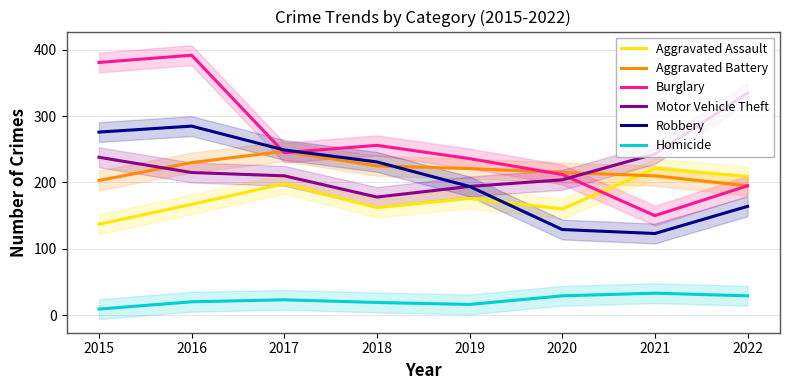

What is the difference between the Homicide values at 2021 and 2017?

10